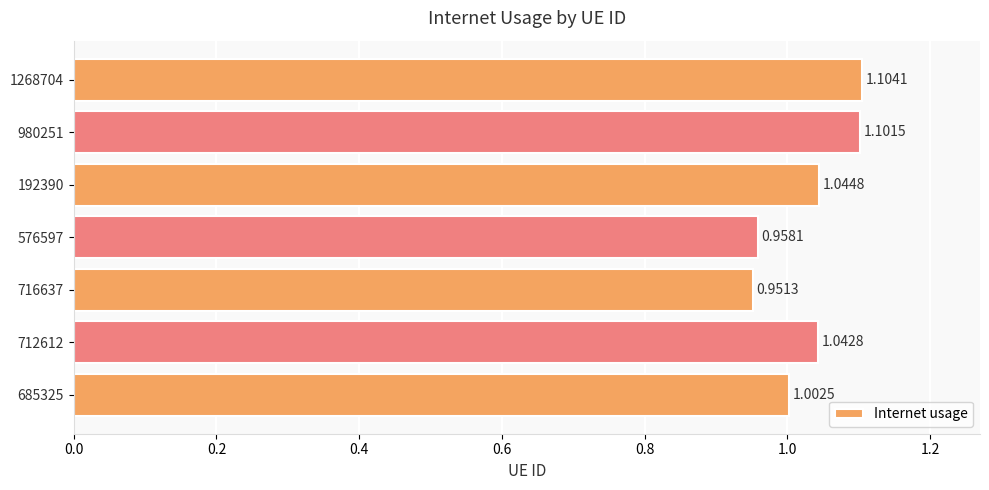

List the labels in order of value, smallest first.

716637, 576597, 685325, 712612, 192390, 980251, 1268704